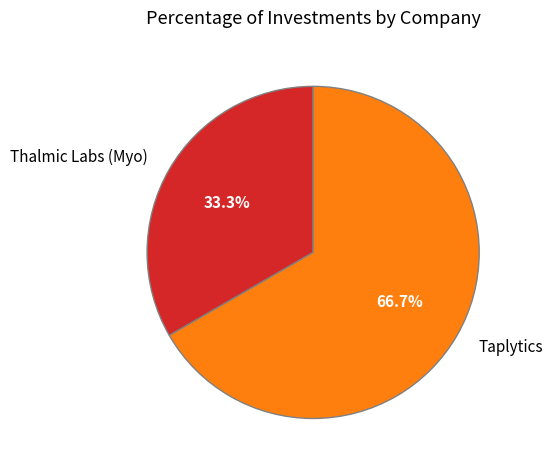

How many slices are in this pie chart?

2